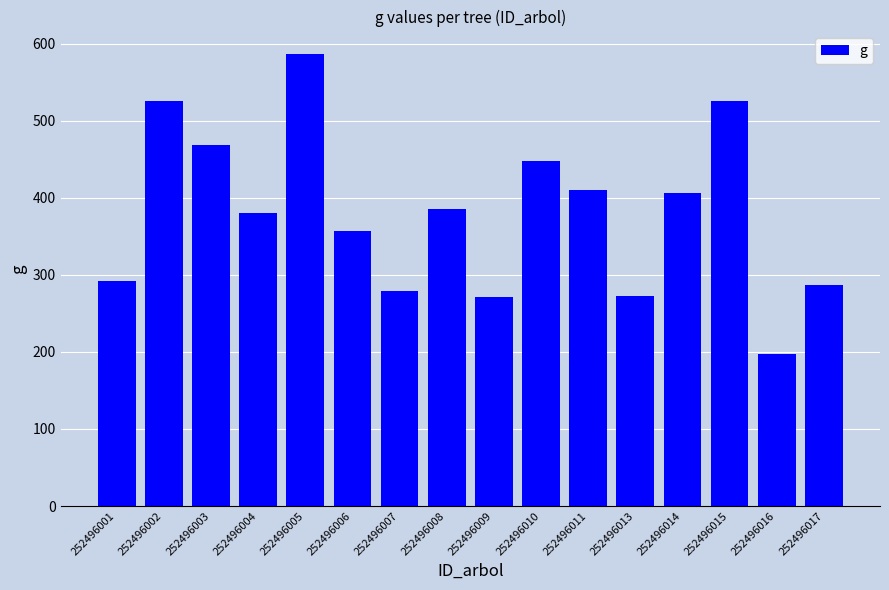

Where does the data first go above 385?

252496002